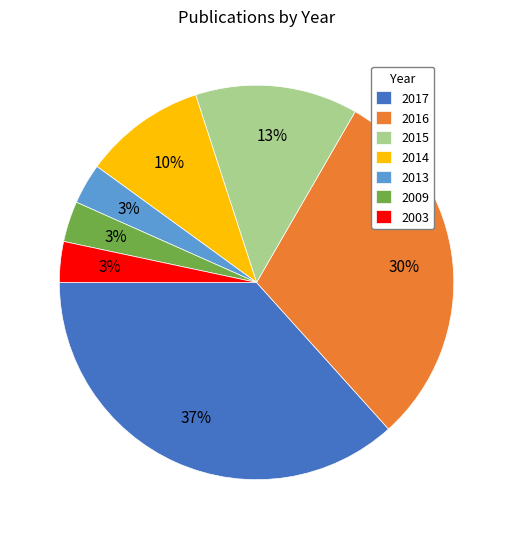

What is the largest slice in the pie chart?

2017